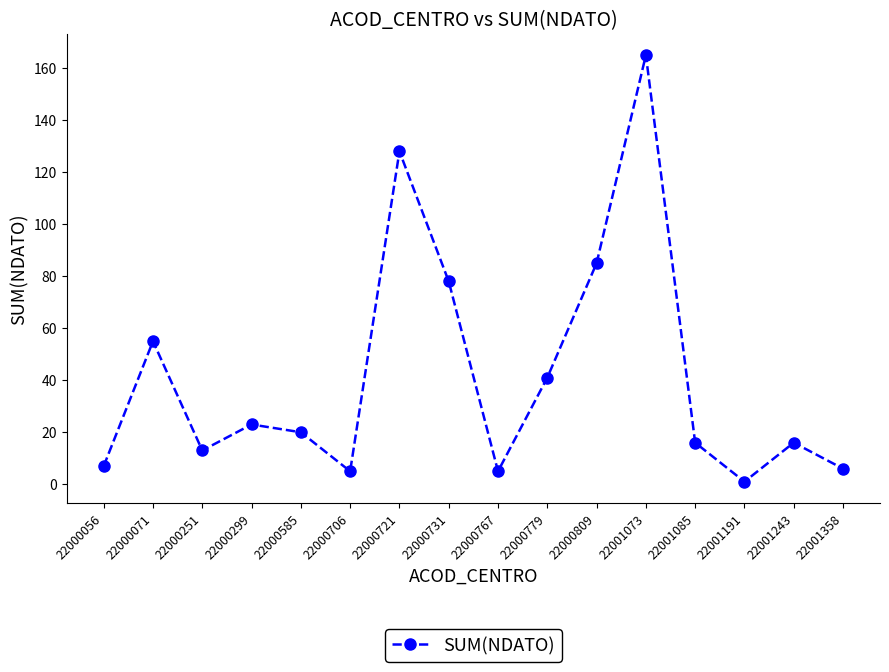

How many distinct data groups are displayed?

1